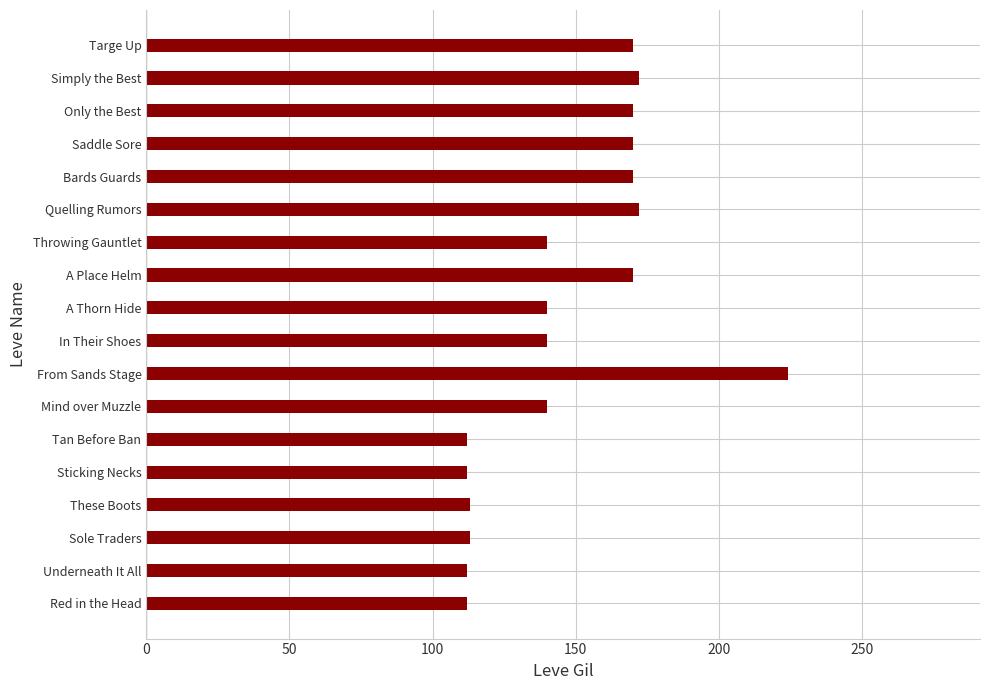

What is the smallest value displayed?

112